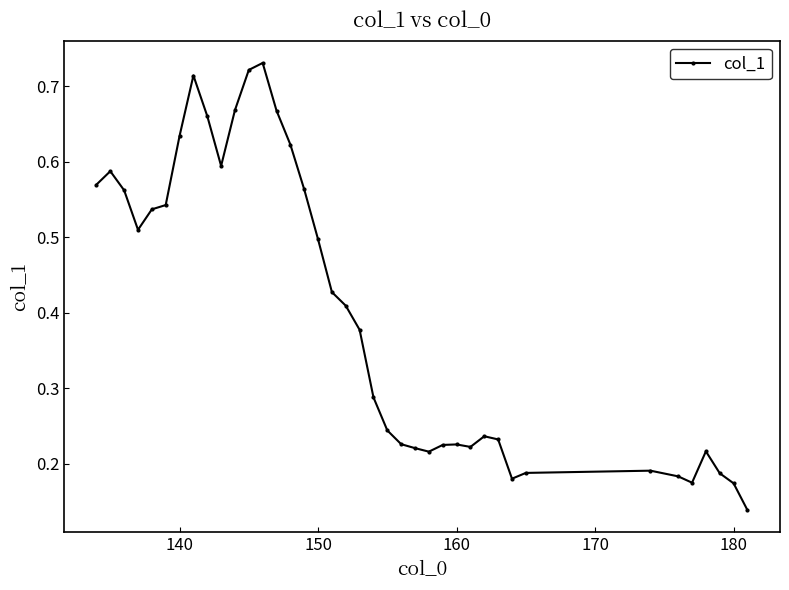

What is the sum of all values?

15.6